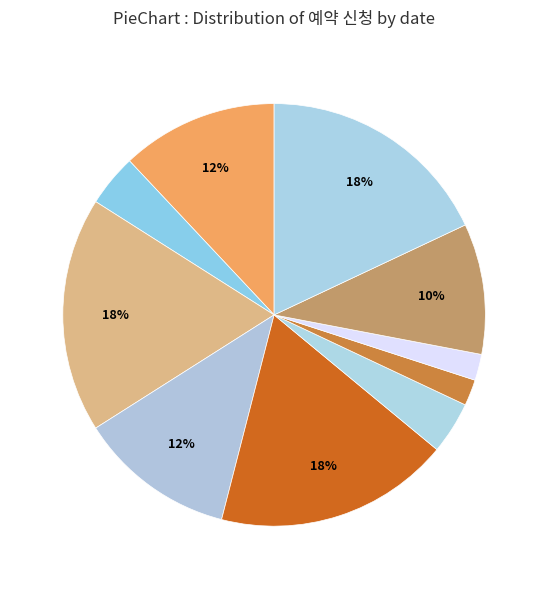

Count the number of slices in the pie.

10